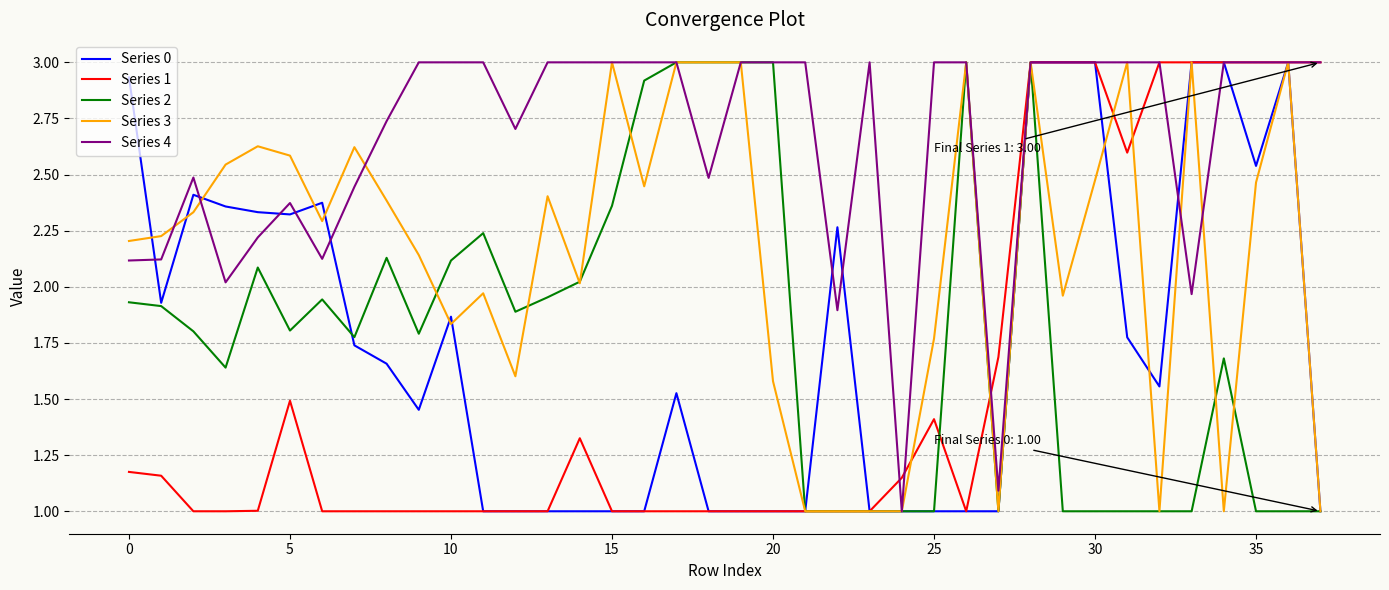

Does the chart have visible grid lines?

Yes